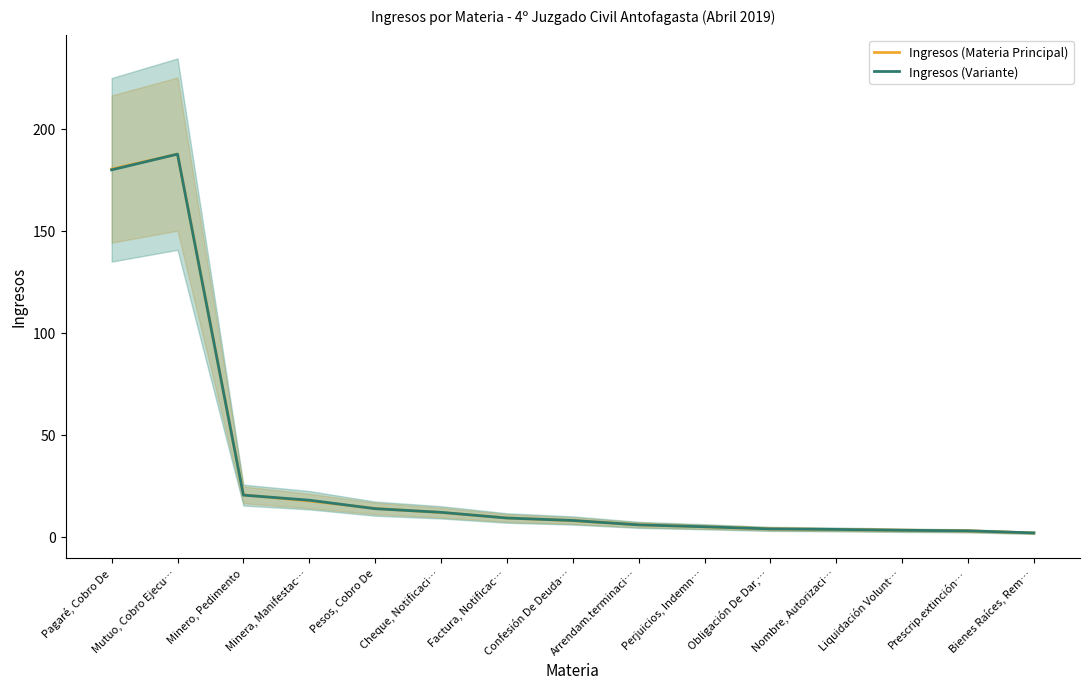

Reading right to left, extract all data points from this chart.

Ingresos (Materia Principal): 2.0	3.0	3.3	3.7	4.0	5.0	6.0	8.0	9.3	12.0	14.0	17.7	20.7	187.7	180.3
Ingresos (Variante): 2.0	3.0	3.3	3.7	4.0	5.0	5.9	8.1	9.3	12.1	13.9	18.0	20.5	187.6	179.9